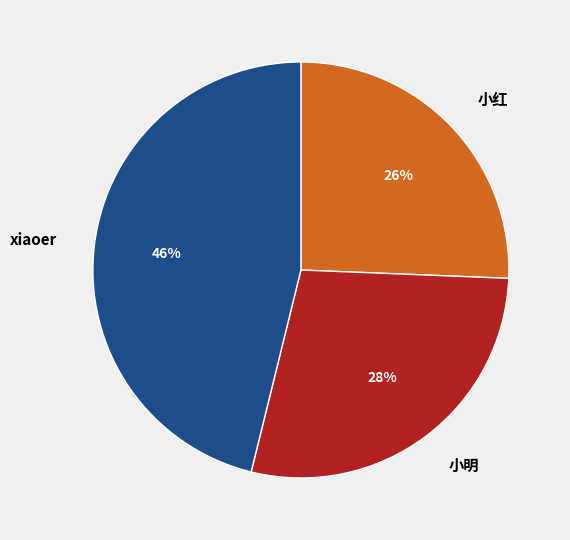

Rank the categories by value from lowest to highest.

小红, 小明, xiaoer